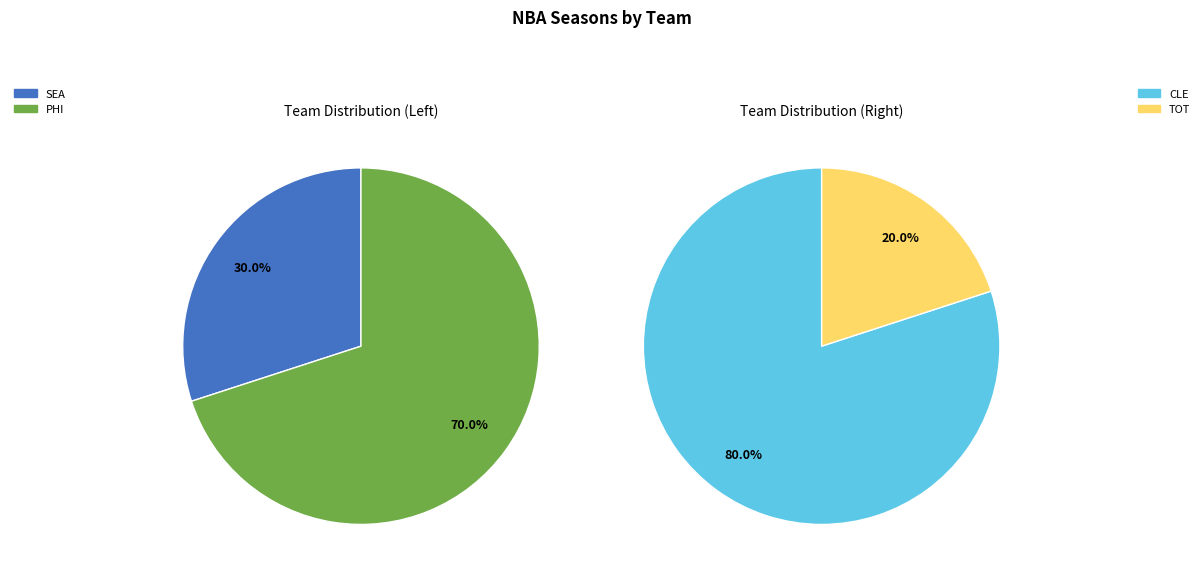

Which slice is the smallest?

TOT